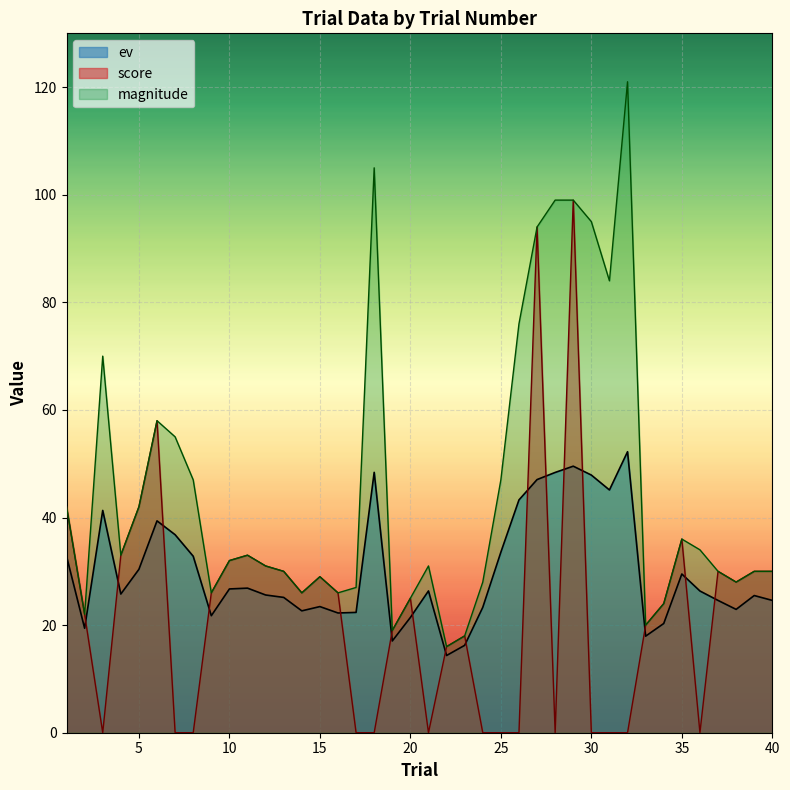

What is the difference between the maximum and minimum values in the magnitude series?

105.0